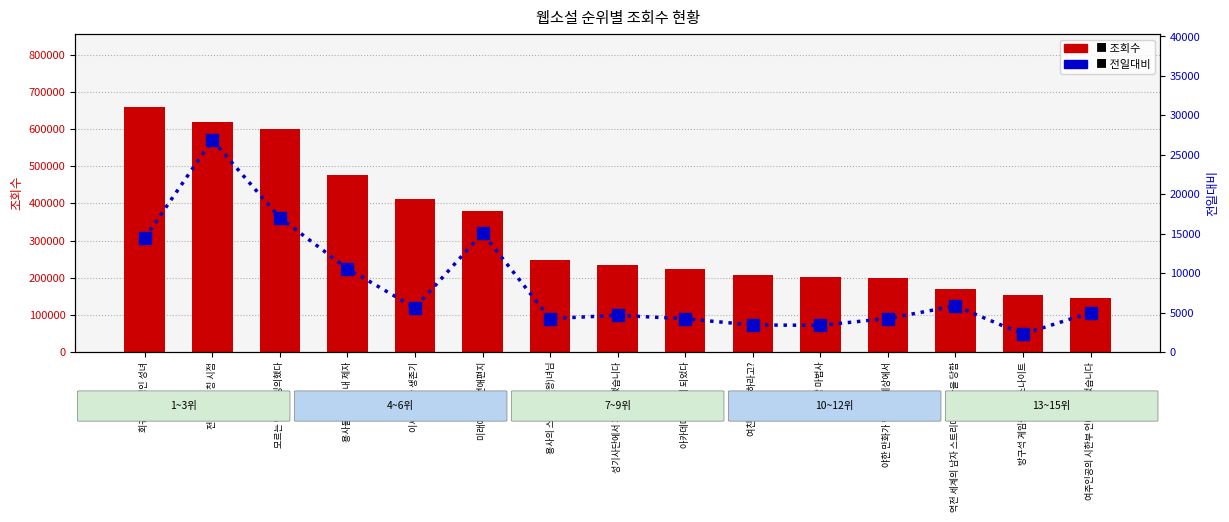

What is the spread (max minus min) of values at 방구석 게임중독 데스나이트?

150058